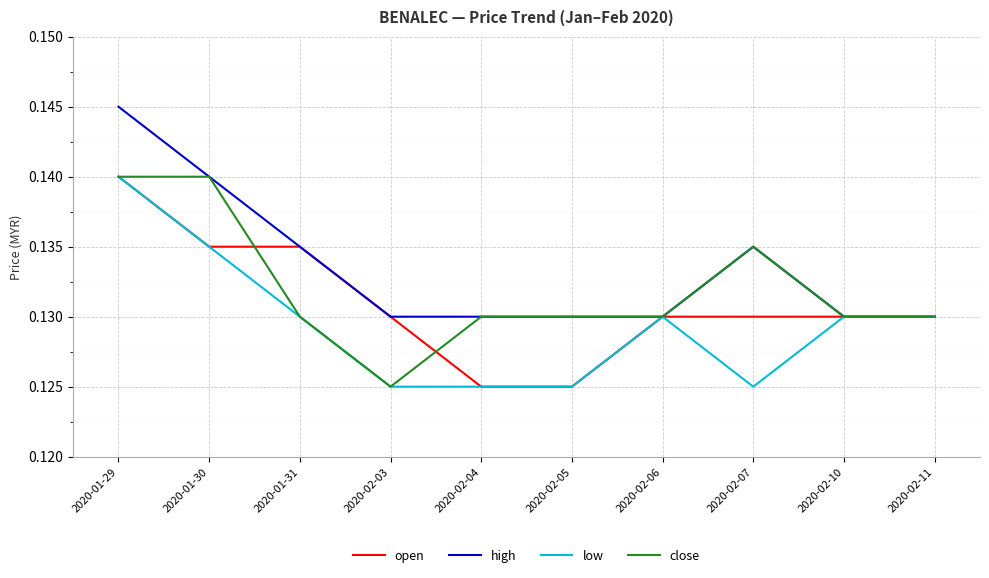

At which category is the sum across all series the highest?

2020-01-29